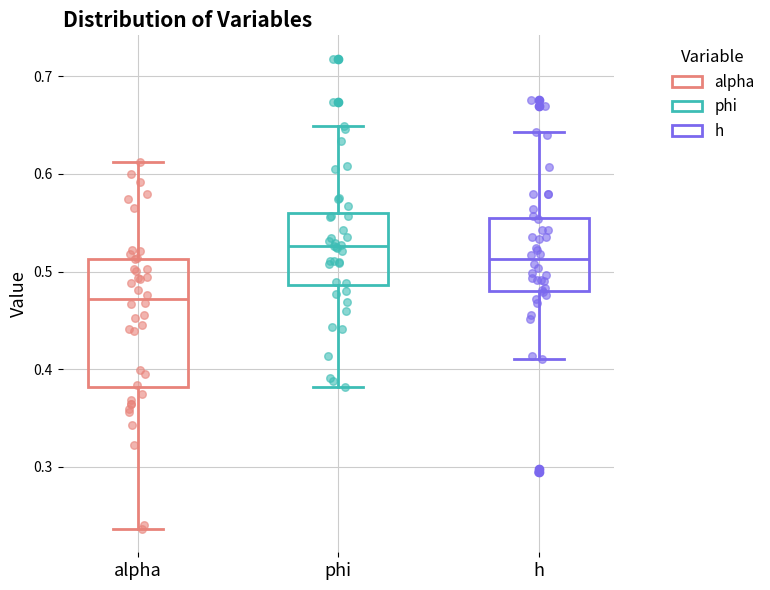

Which box has the lowest median line?

alpha